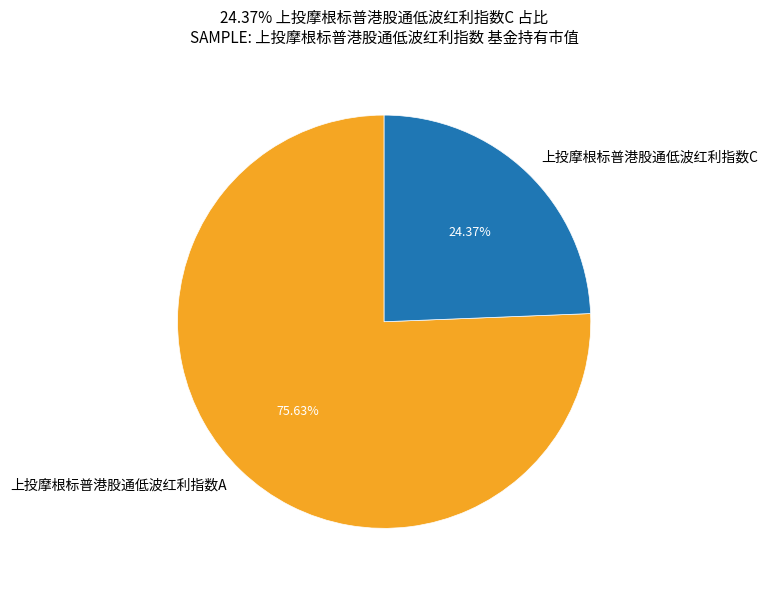

To the nearest percent, what is the difference between the largest and smallest slice percentages?

51%